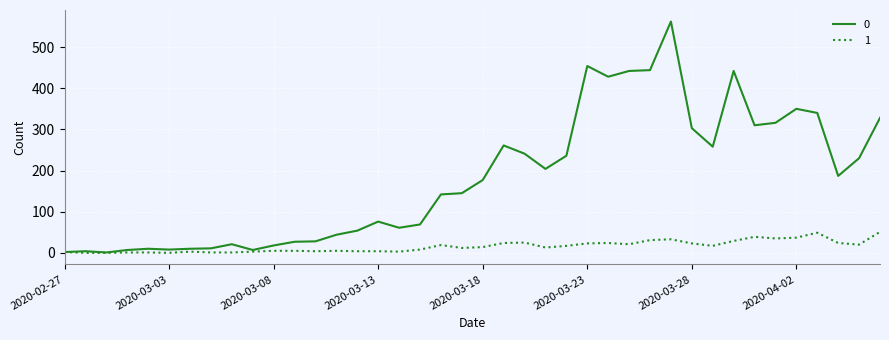

What is the maximum value shown in the chart?

562